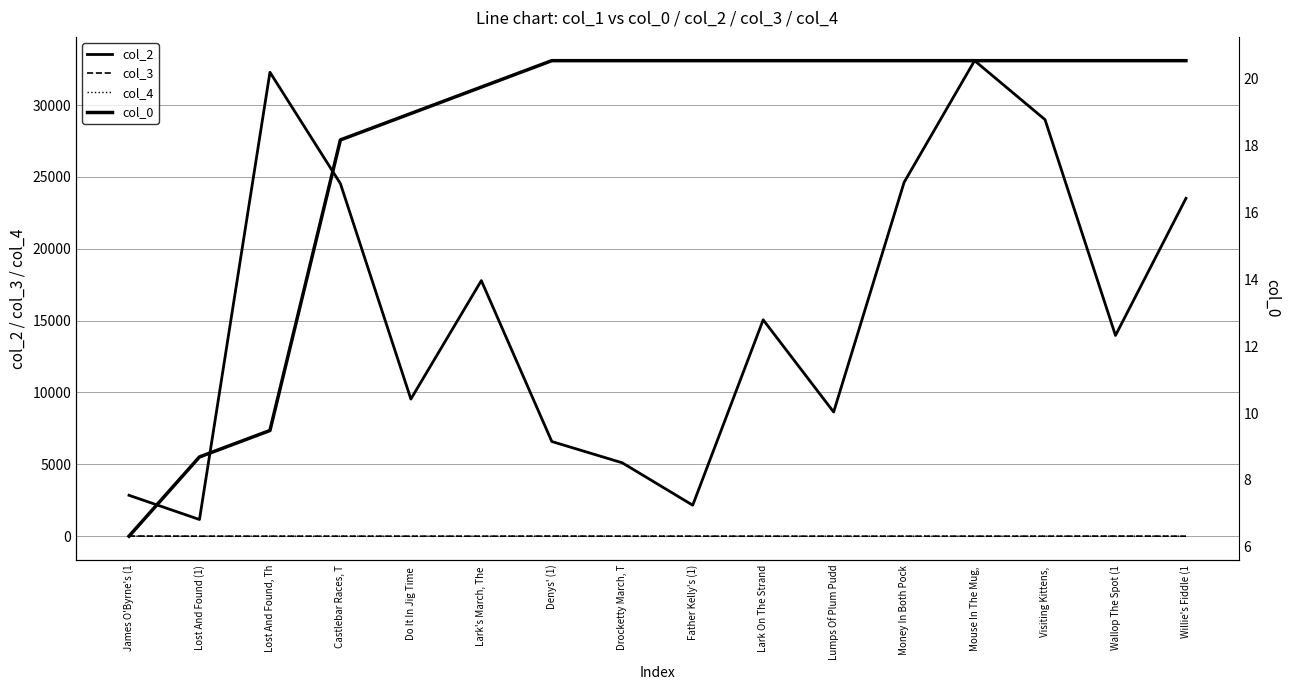

Which has a higher value, Lumps Of Plum Pudd or Do It In Jig Time ?

Do It In Jig Time 